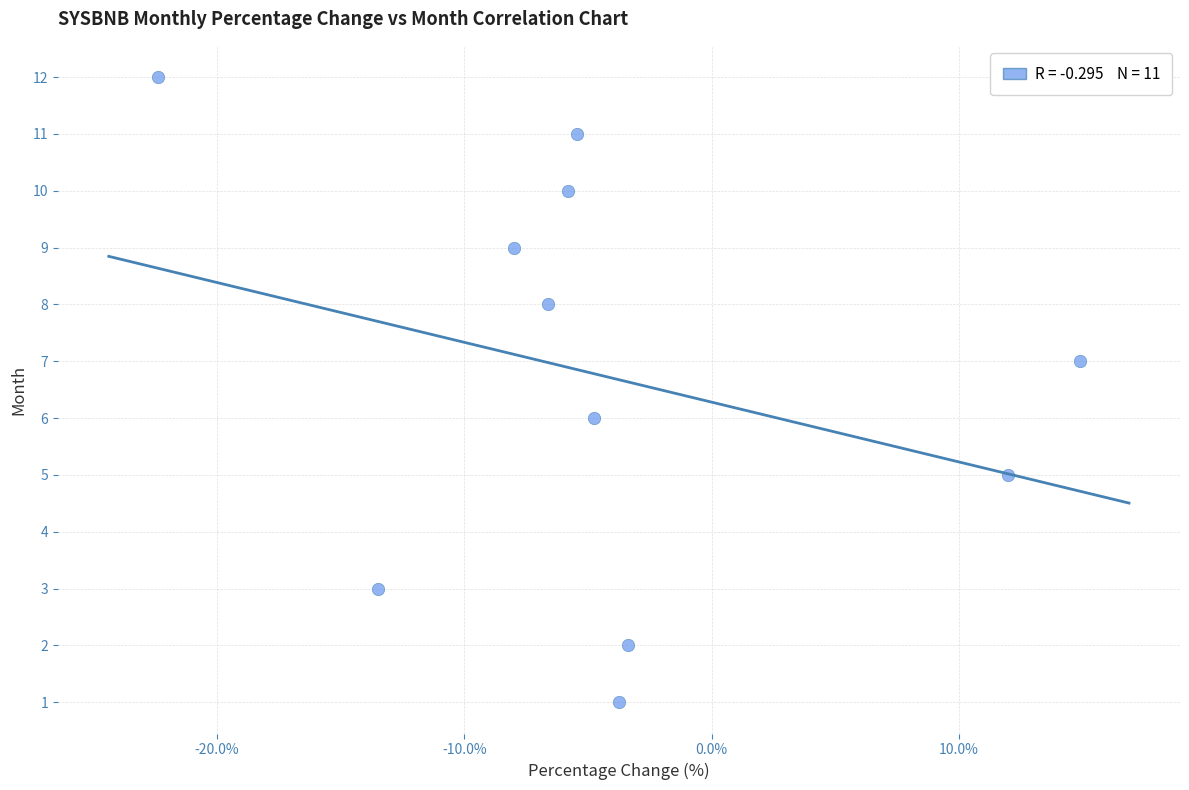

What is the range of Y values (max minus min)?

11